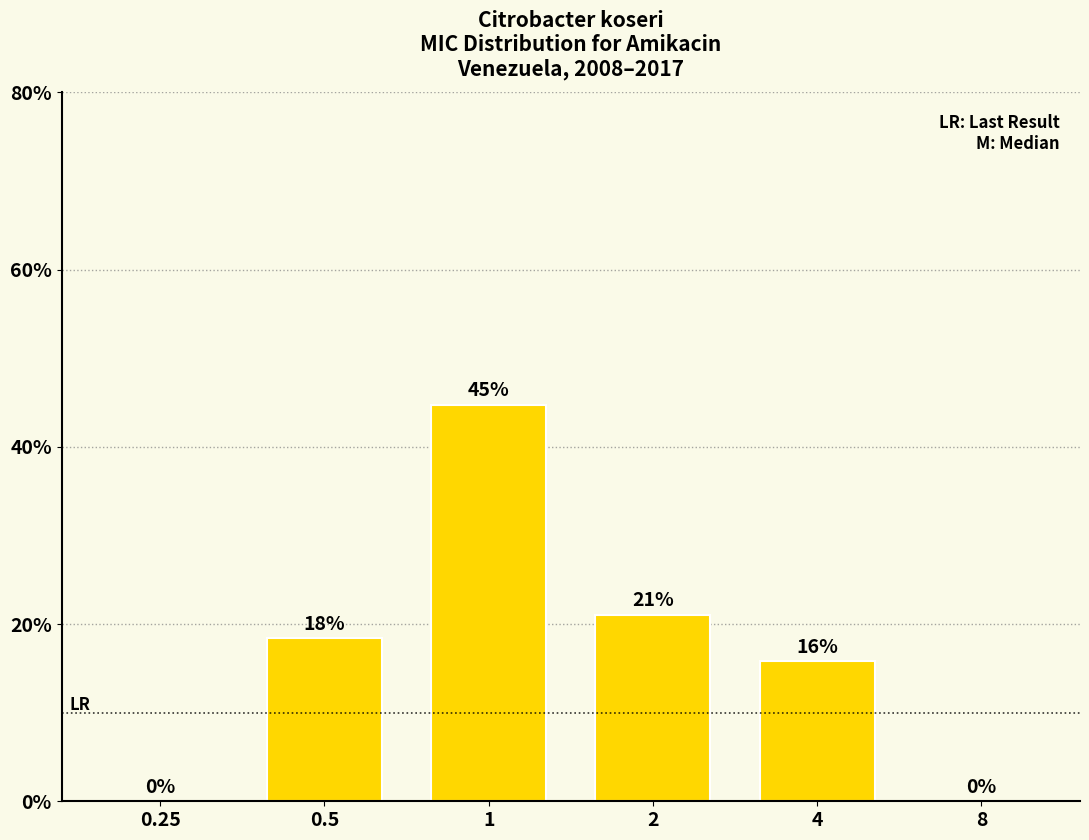

True or false: the data shows 21.1 at 2.

True